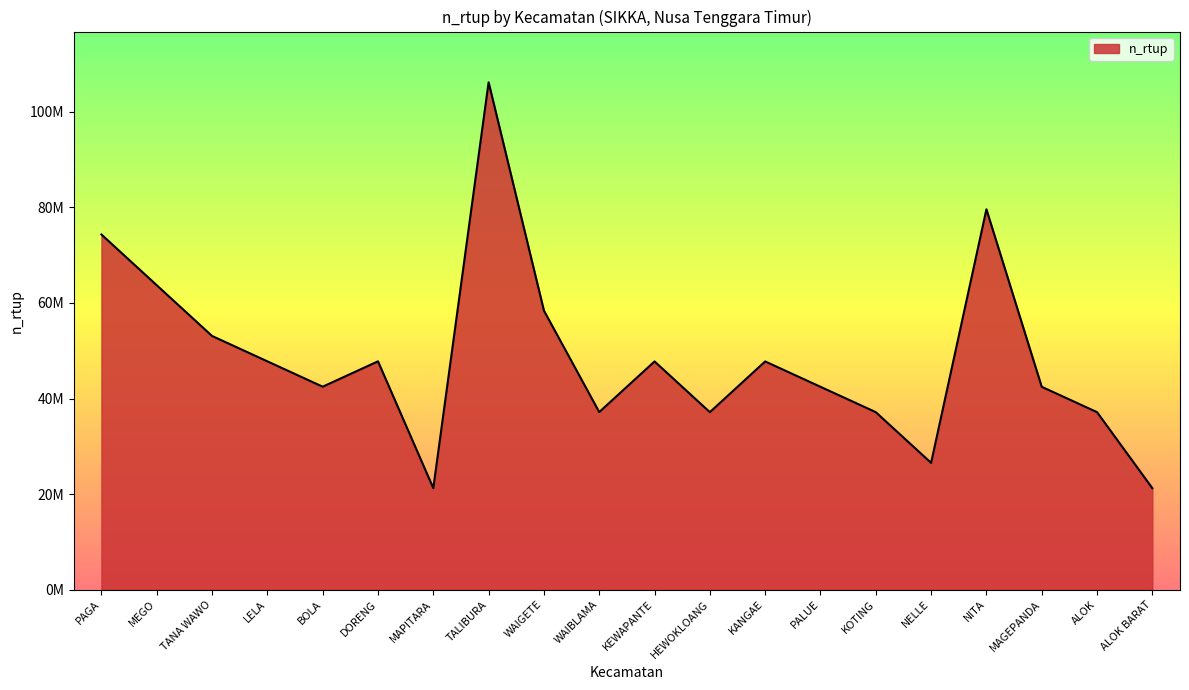

At which category does the data reach its first local peak?

DORENG